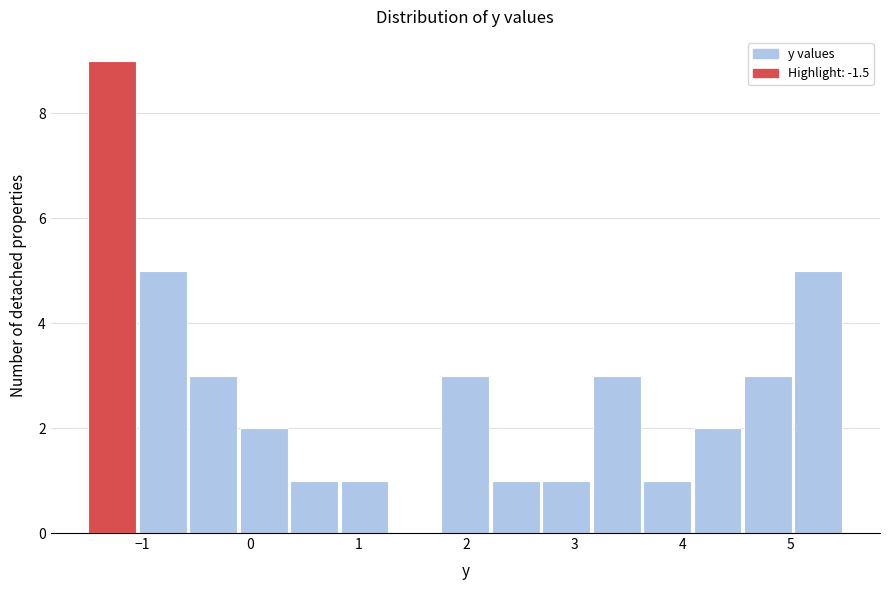

What is the height of the bar covering 4.6 to 5.0 on the x-axis? Neither the bar edges nor the heights are printed on the chart, so give them approximately, as read against the axes.

3